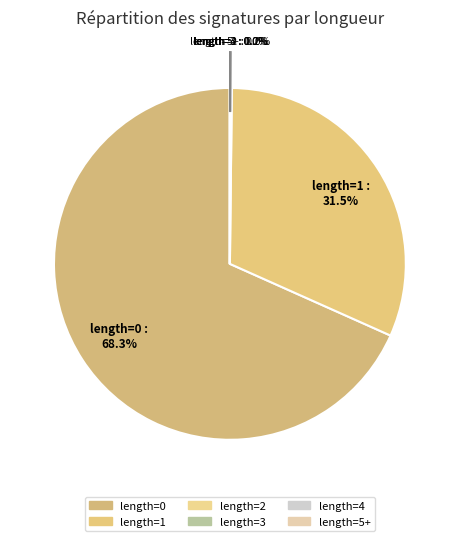

Which slice represents more than half of the pie?

length=0